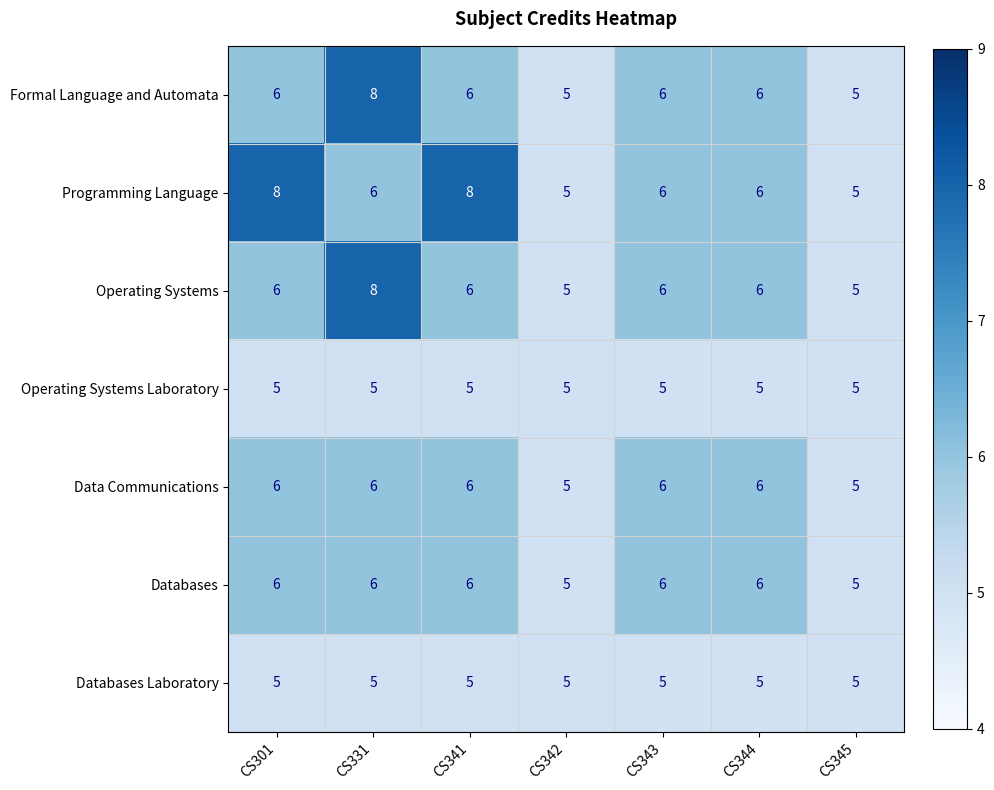

Is it true that Databases equals 7 at CS342?

False